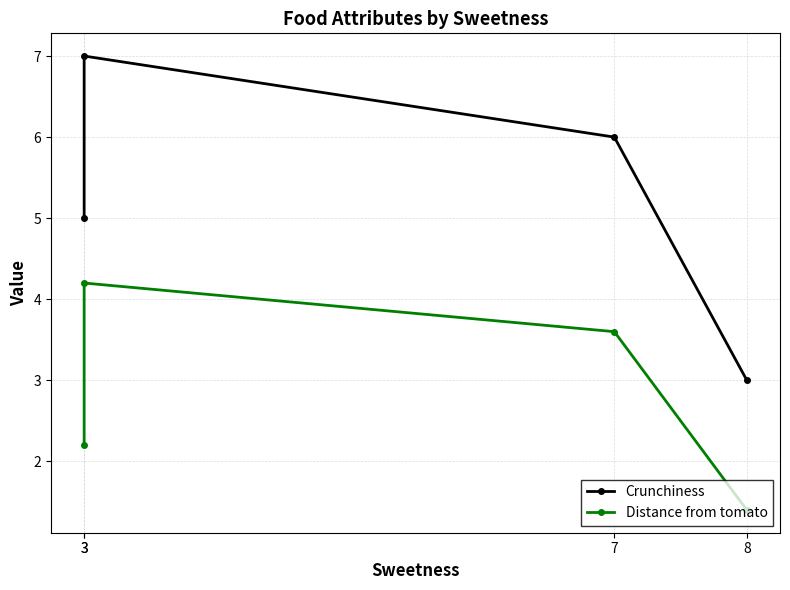

What is the total value across all series at 3?

7.2